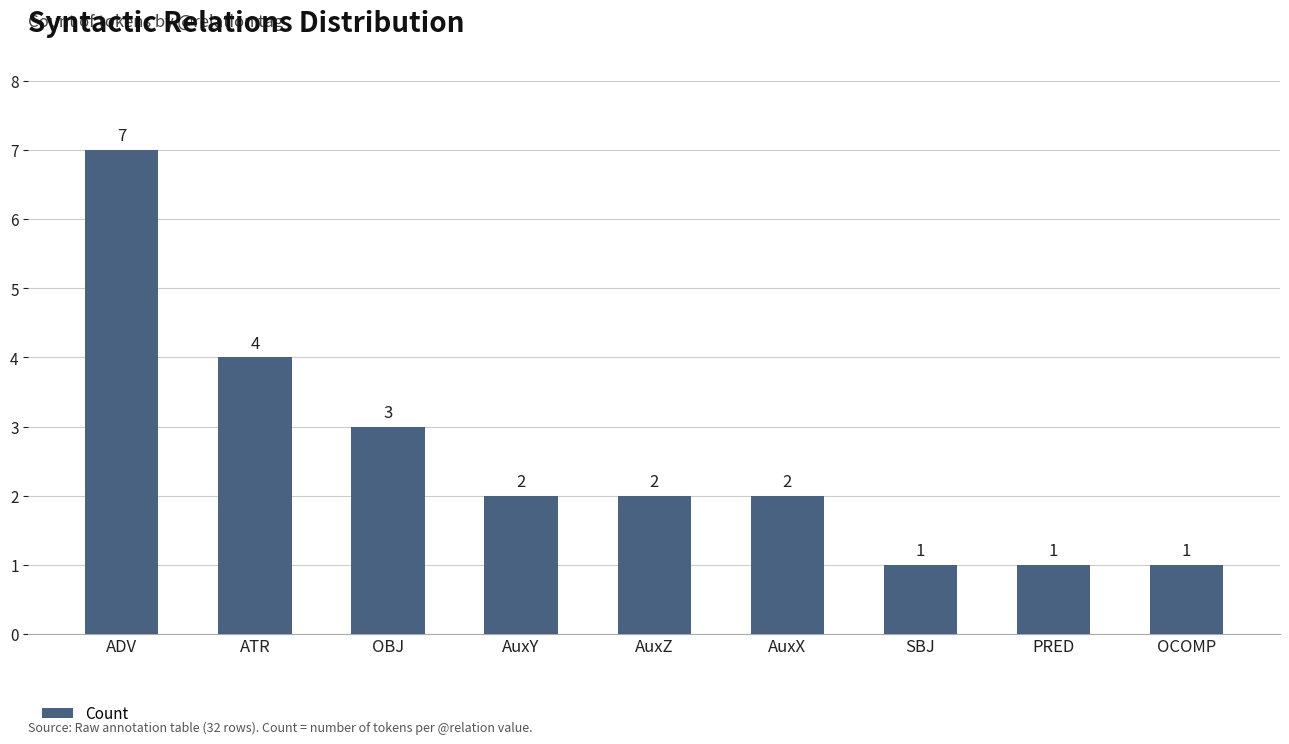

Approximately how many times larger is the value at ADV compared to AuxX?

3.5